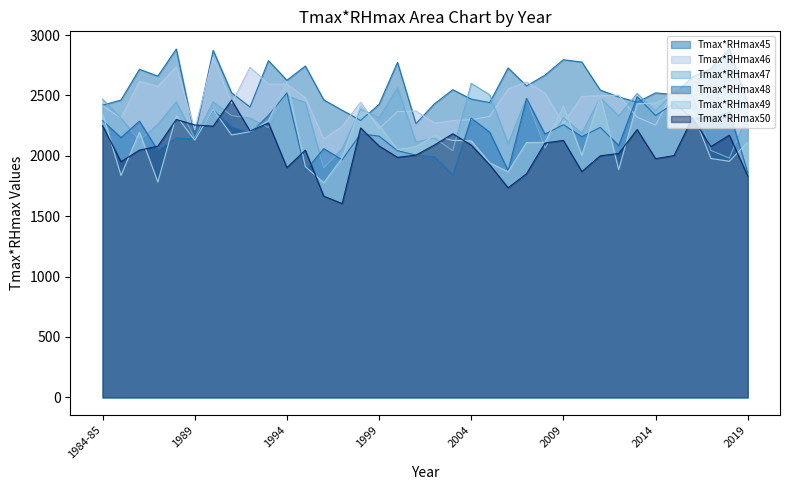

Rank the categories by Tmax*RHmax47 value from lowest to highest.

1996, 2018, 2003, 2017, 1997, 2008, 2006, 2001, 1986, 1989, 2002, 2010, 1993, 1987, 1992, 1985, 1999, 2009, 2012, 1991, 2019, 2014, 1998, 1995, 1990, 1988, 1984-85, 2007, 2011, 1994, 2016, 2005, 2013, 2015, 2000, 2004